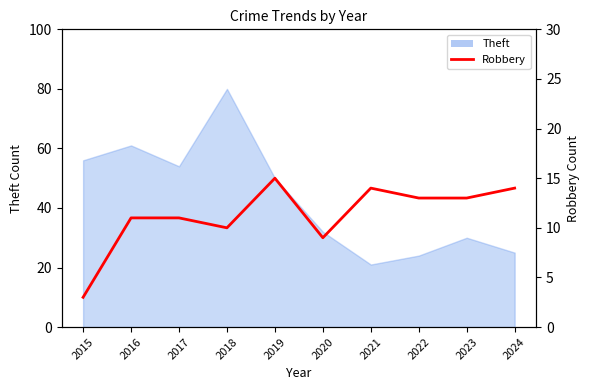

At which label does the data first exceed 13?

2019